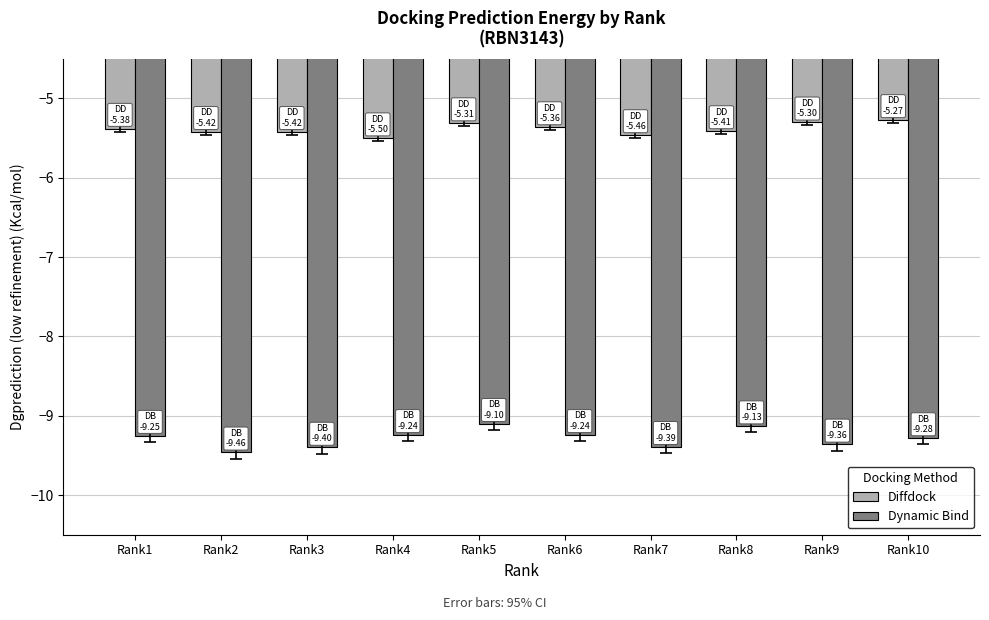

What is the average value of the Diffdock series?

-5.4